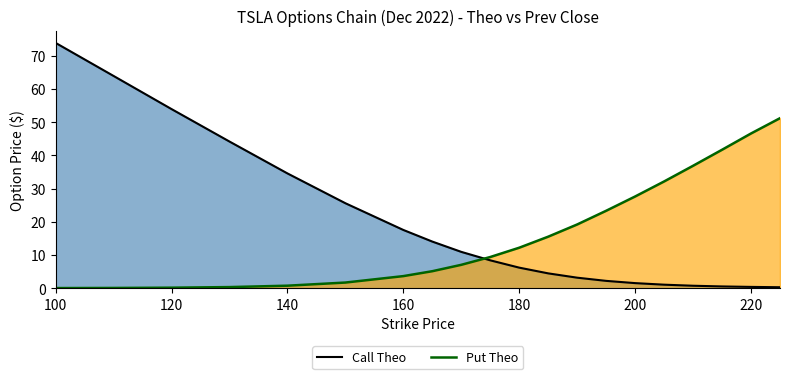

Is it true that Put Theo equals 42.1 at 15?

False